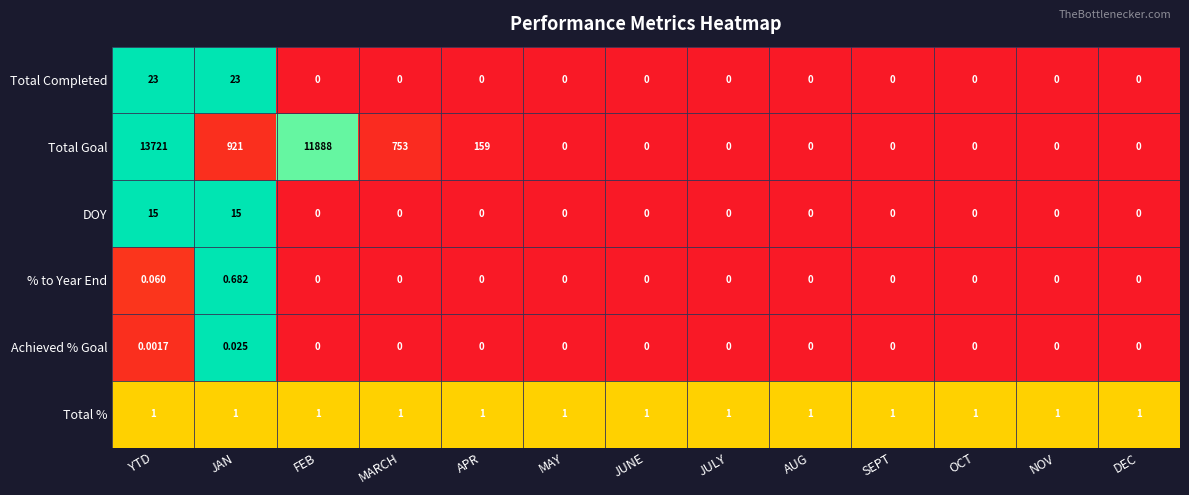

At which label does % to Year End reach its peak?

JAN